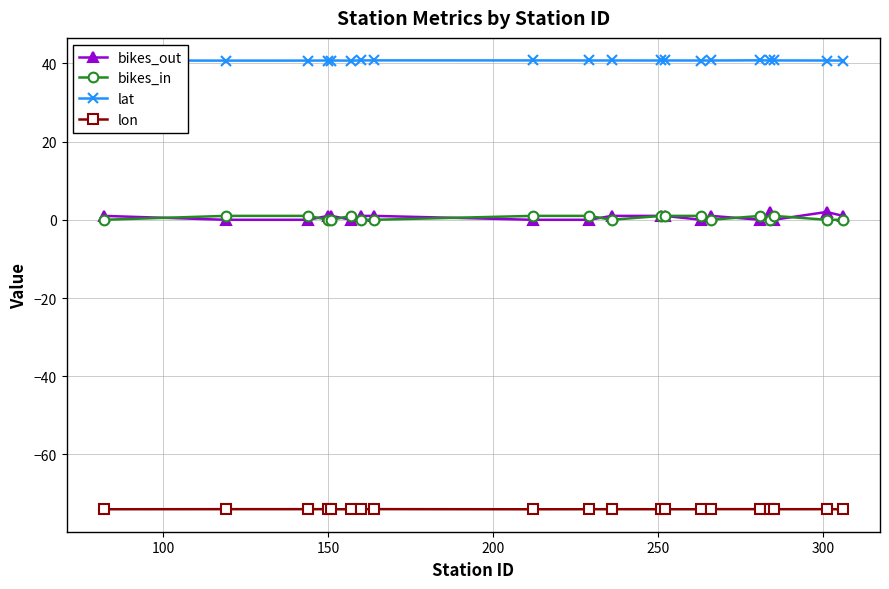

What is the difference between the maximum and minimum values in the bikes_in series?

1.0